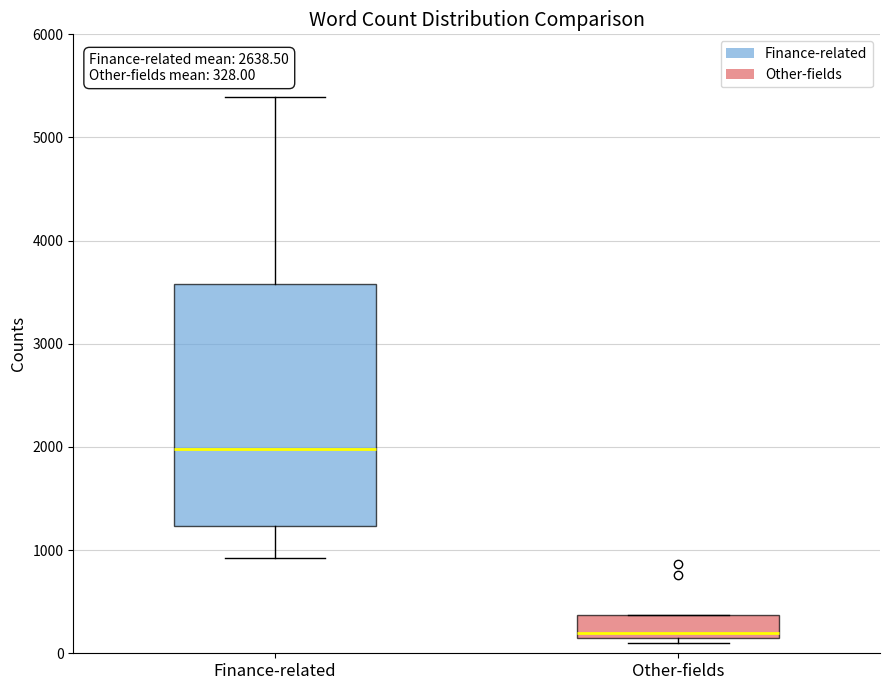

Which box has the highest median line?

Finance-related